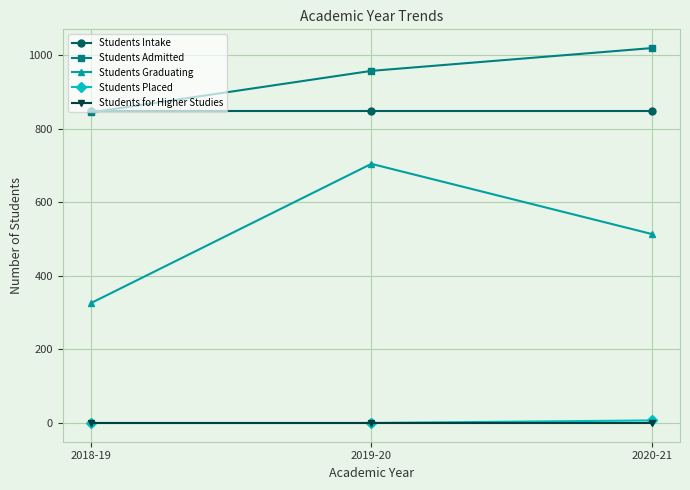

What is the lowest value of the Students Admitted series?

845